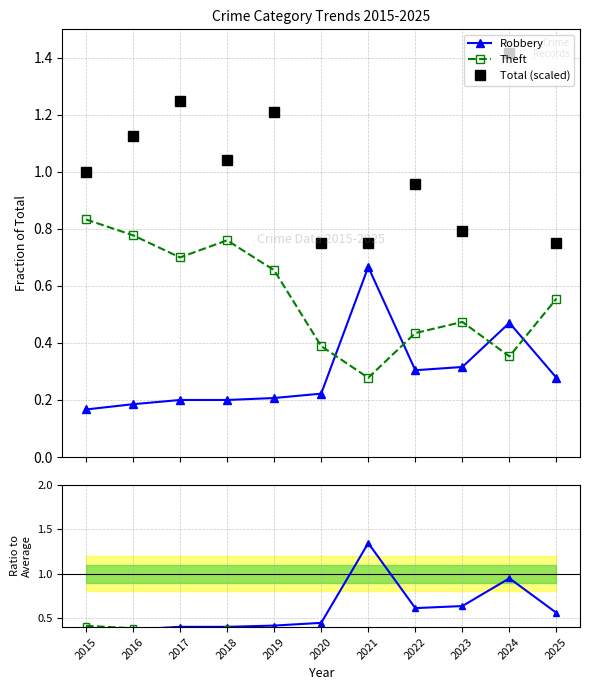

Rank the categories by Theft value from highest to lowest.

2015, 2016, 2018, 2017, 2019, 2025, 2023, 2022, 2020, 2024, 2021